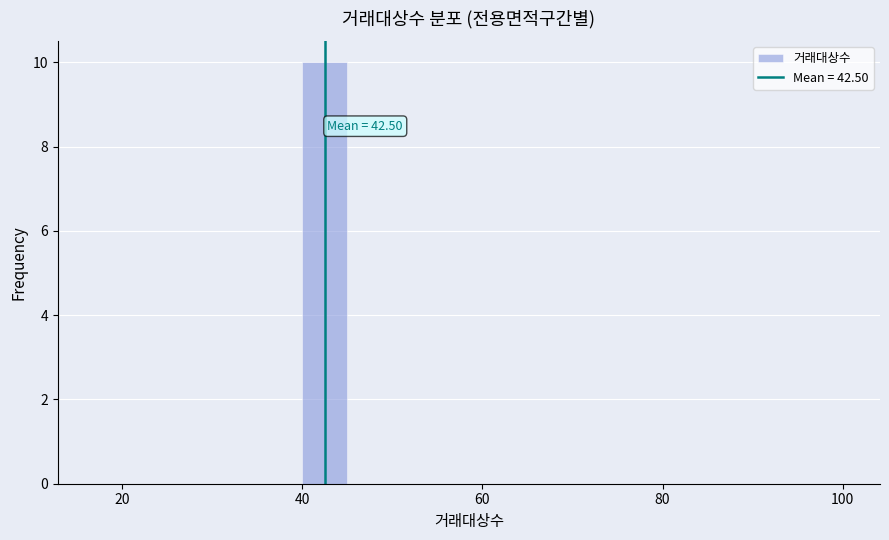

Around what value on the x-axis is the tallest bar? Give the approximate position of its centre, as read against the axis.

42